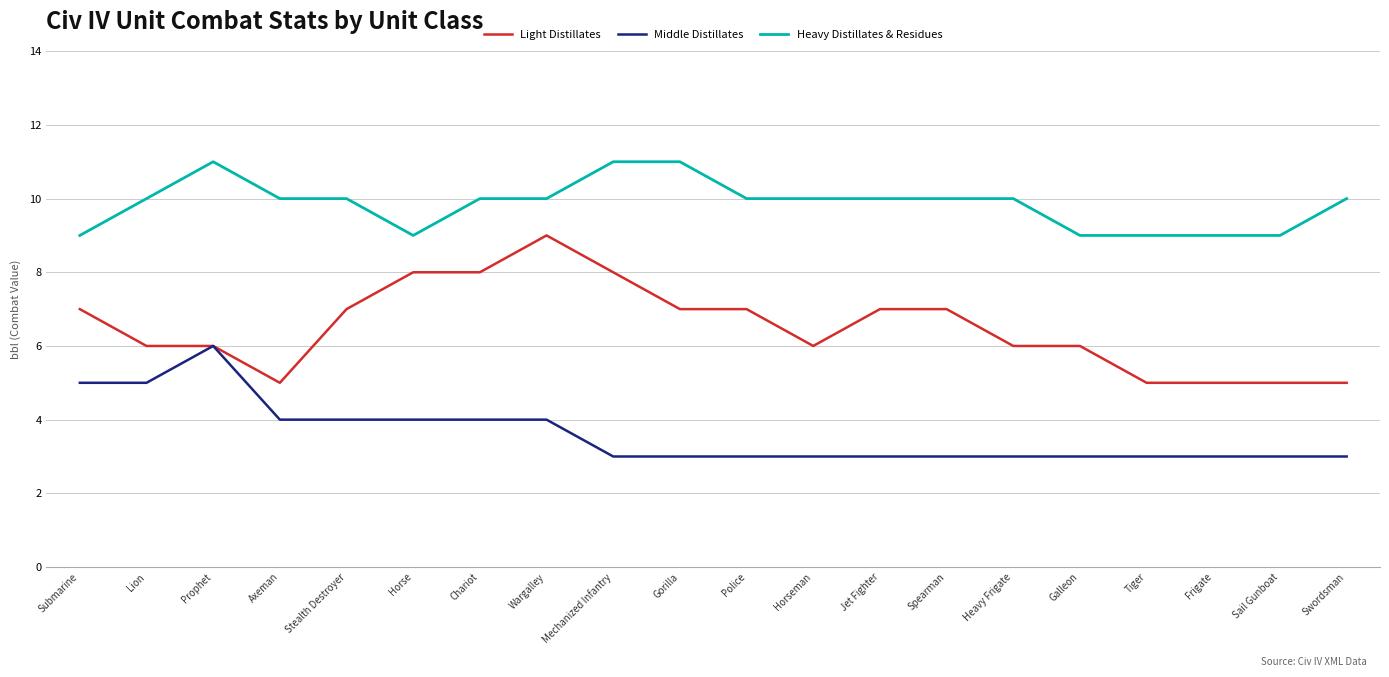

Which series has the largest total across all categories?

Heavy Distillates & Residues